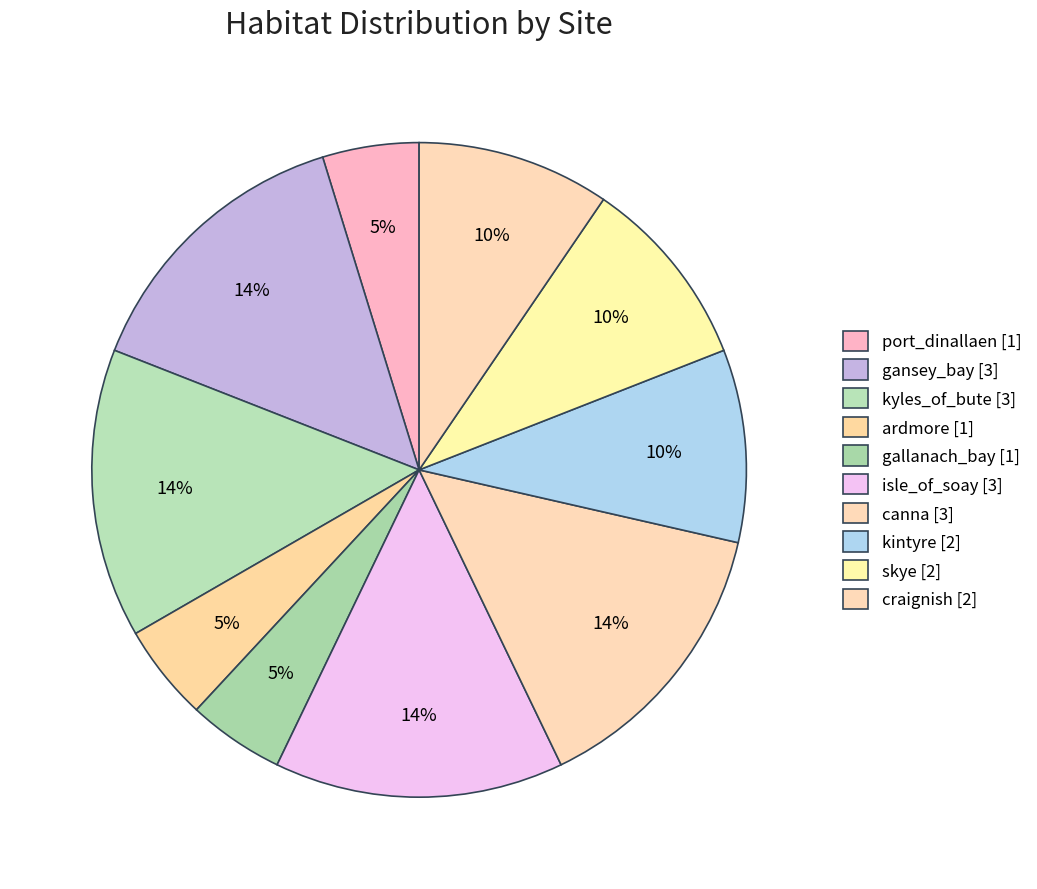

How many segments does this pie chart have?

10